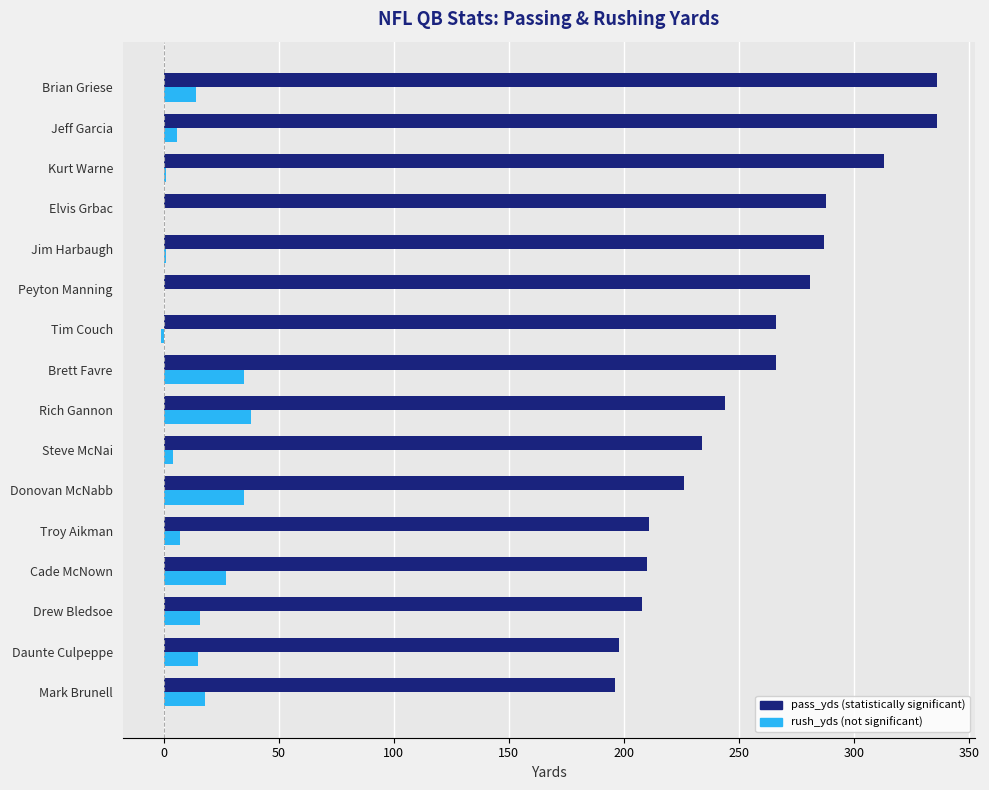

What is the greatest value displayed?

336